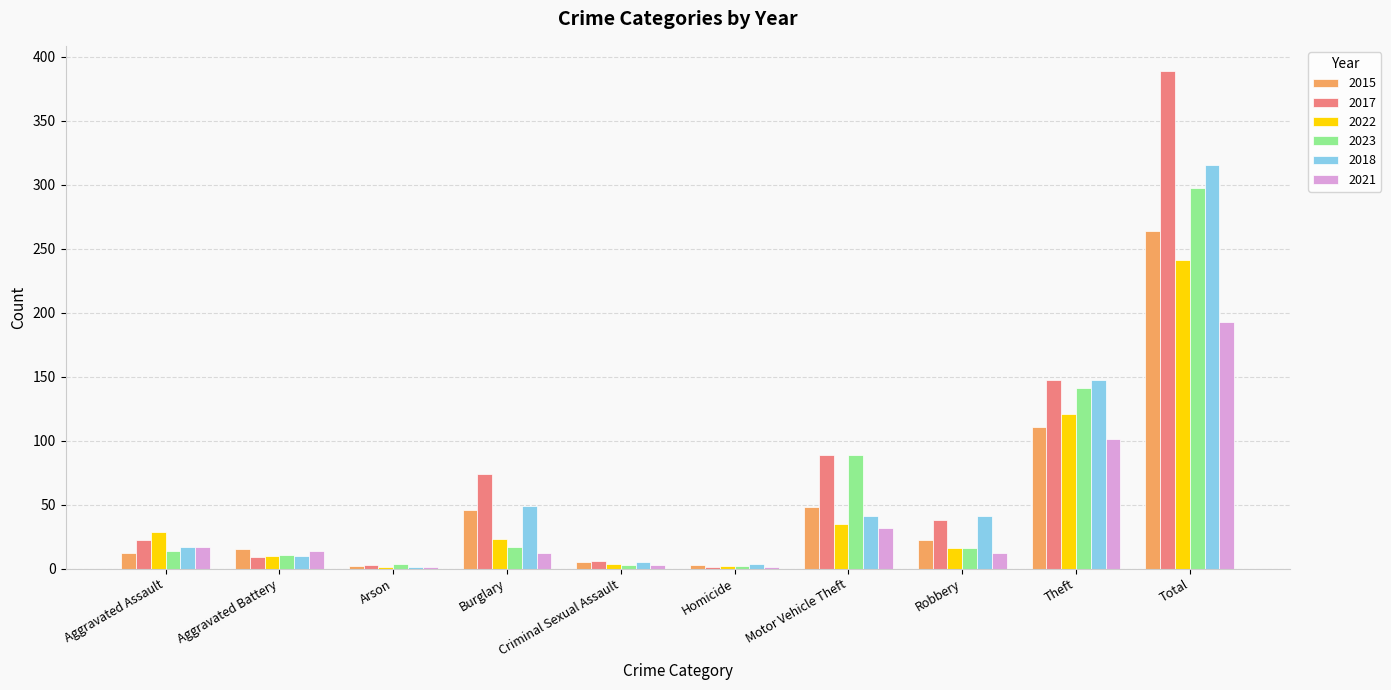

At which category is the sum across all series the highest?

Total